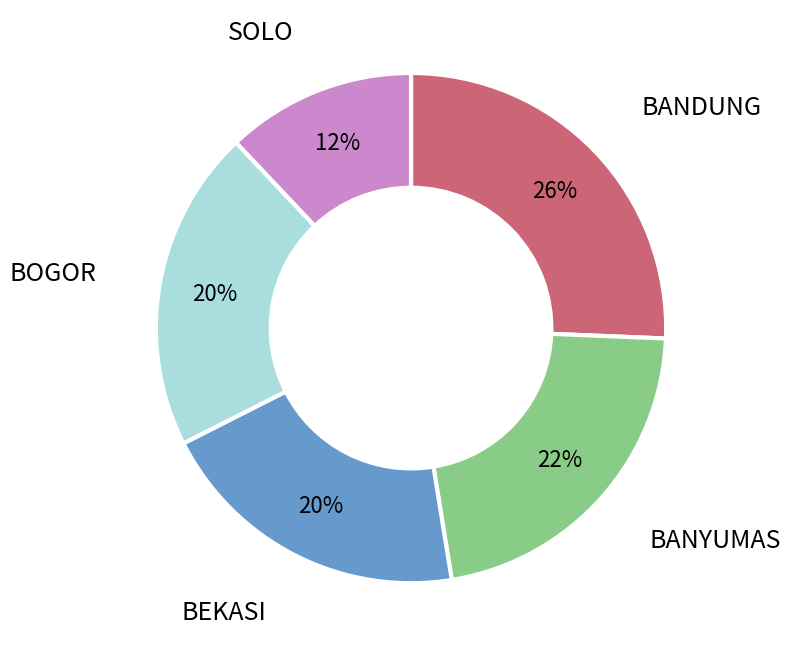

Is there a majority slice in this chart?

No